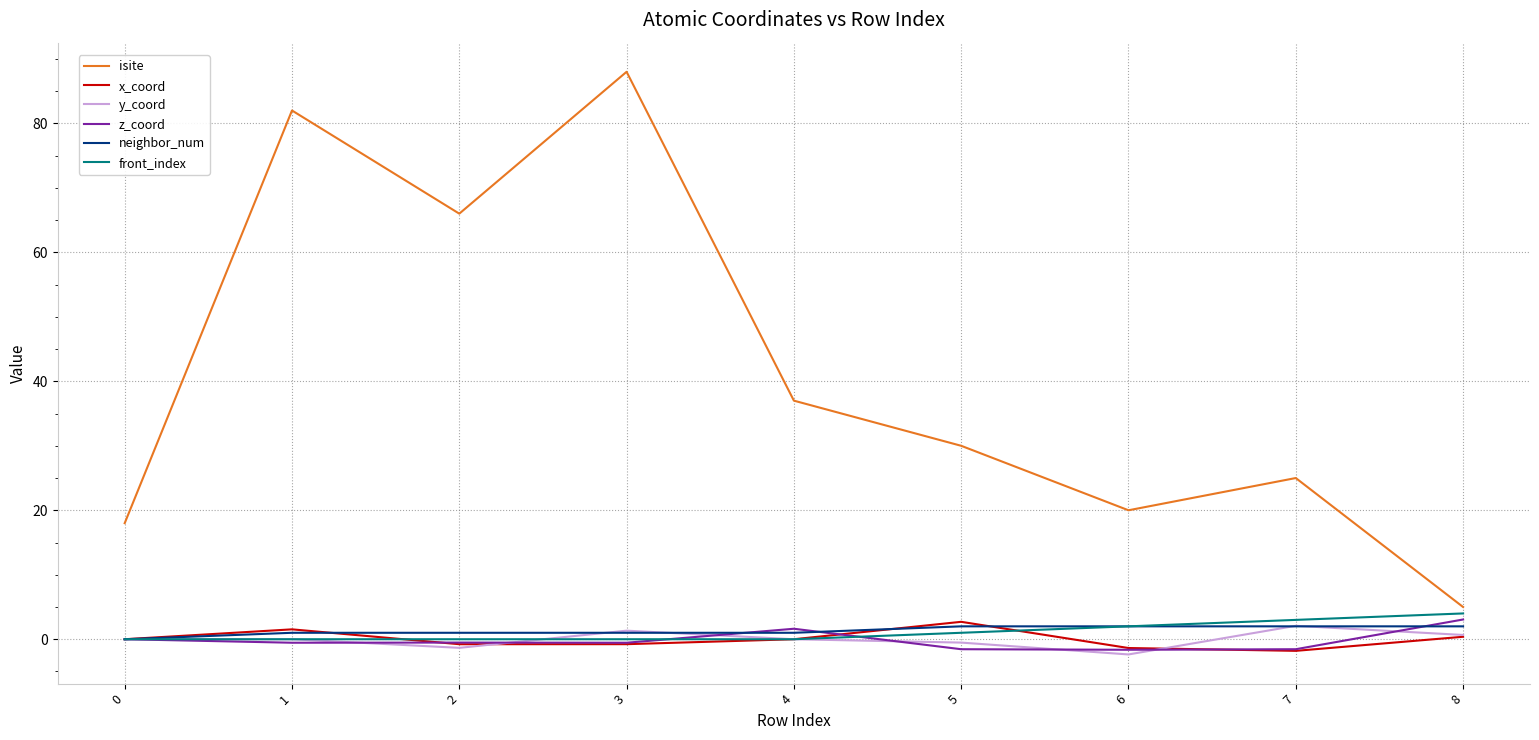

True or false: y_coord and isite intersect in this chart.

False